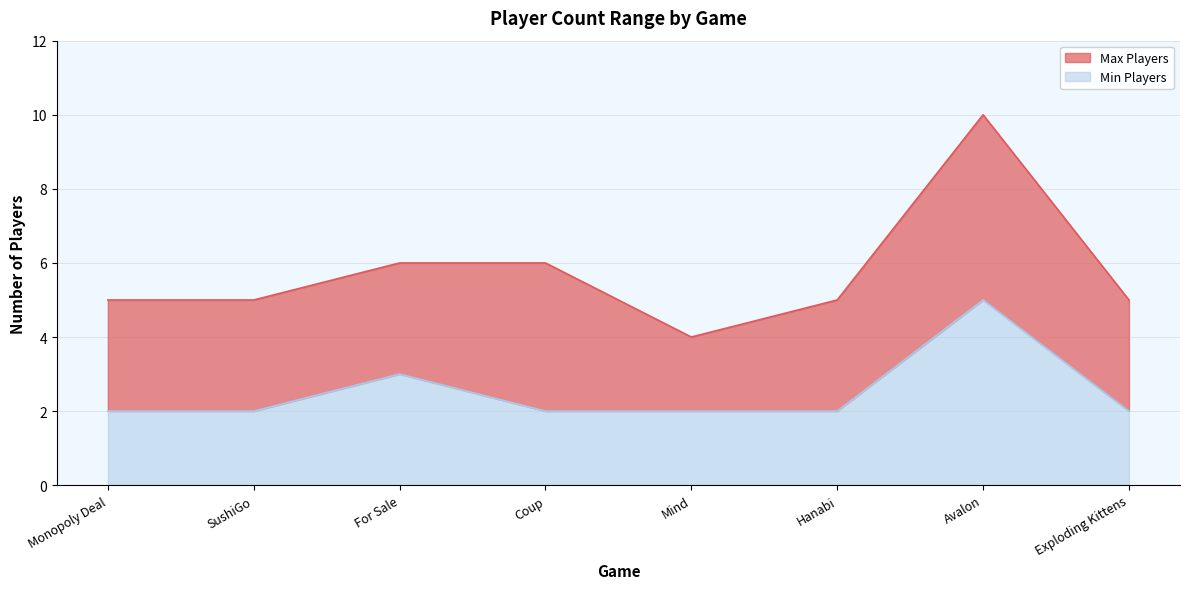

What is the maximum value shown in the chart?

10